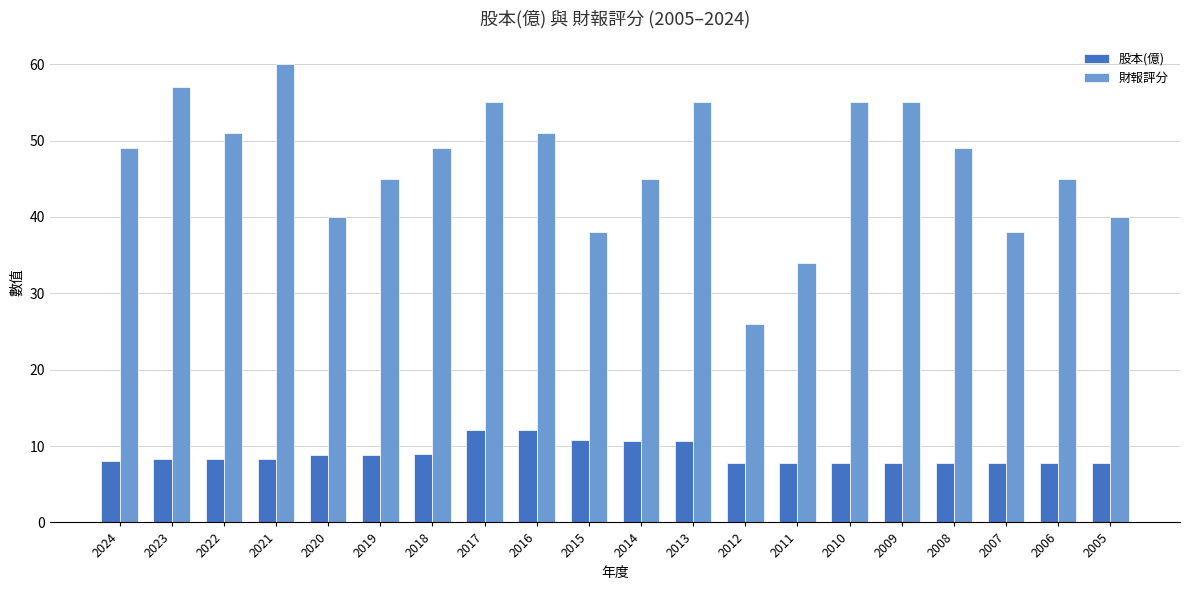

Which series has the widest spread of values?

財報評分